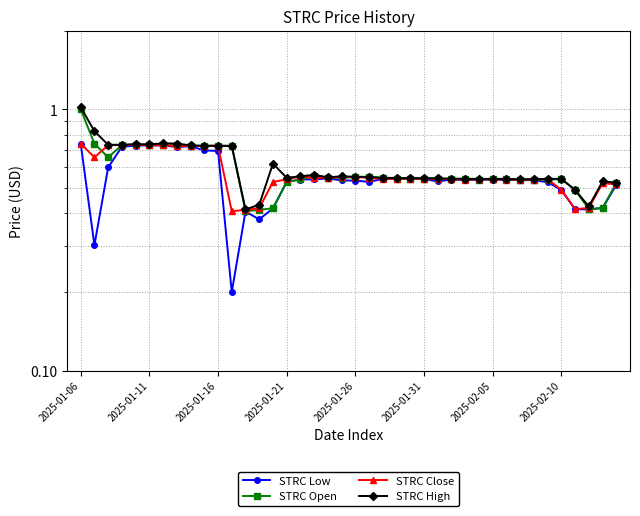

Which has a higher value, 29 or 19?

29